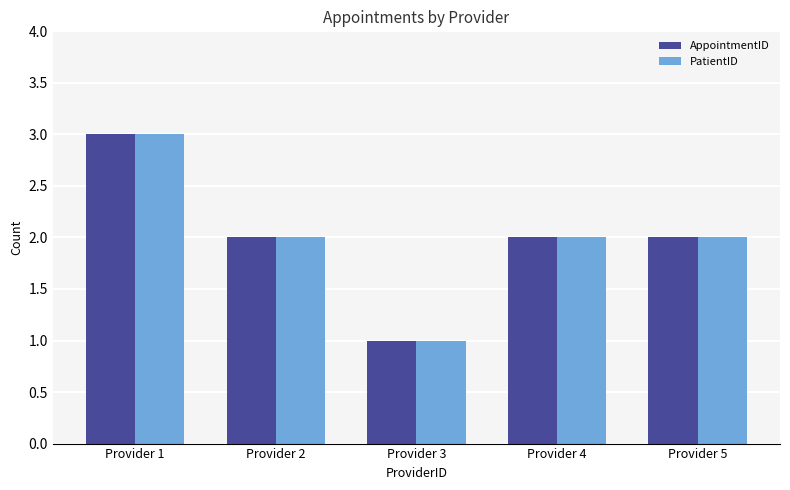

What is the total value across all series at Provider 4?

4